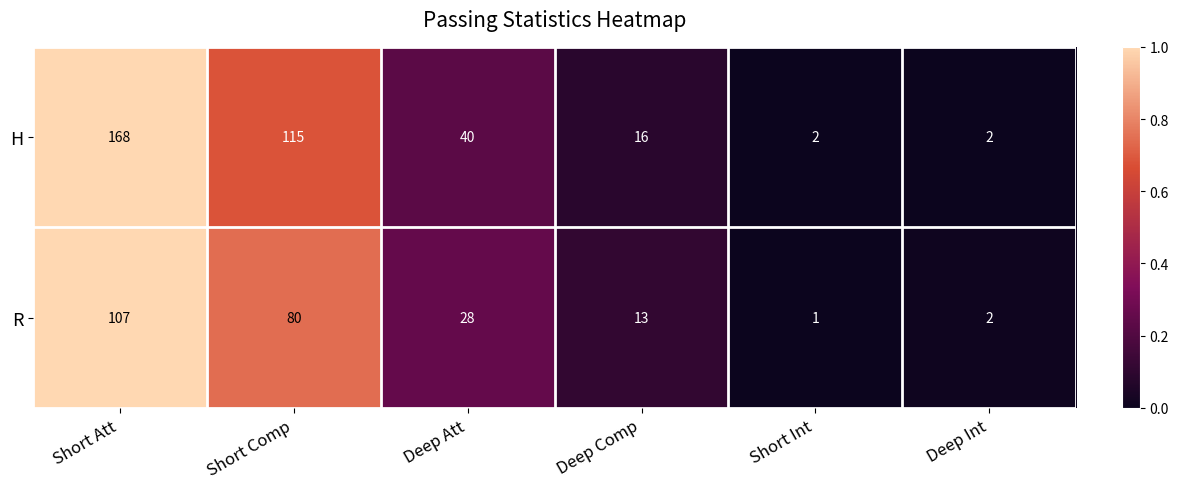

Which label corresponds to the smallest value in the chart?

Short Int